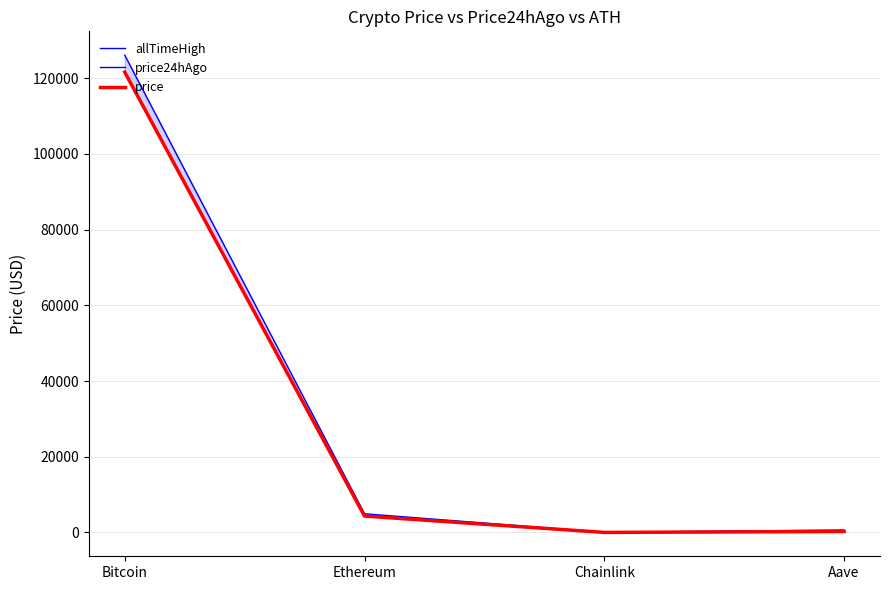

What position from the right is Ethereum?

3